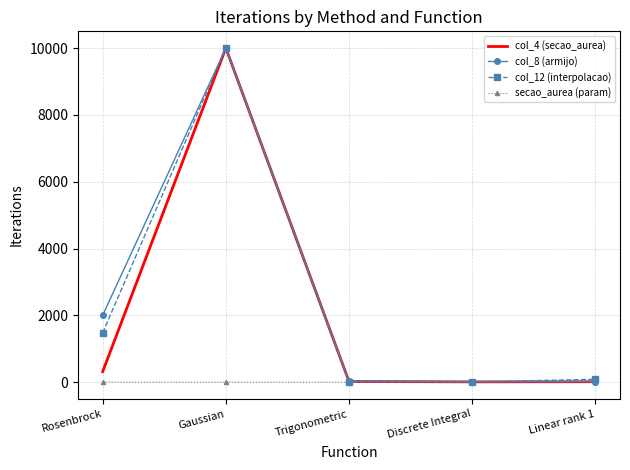

The col_12 (interpolacao) series shows 4456.1 at Gaussian. True or false?

False